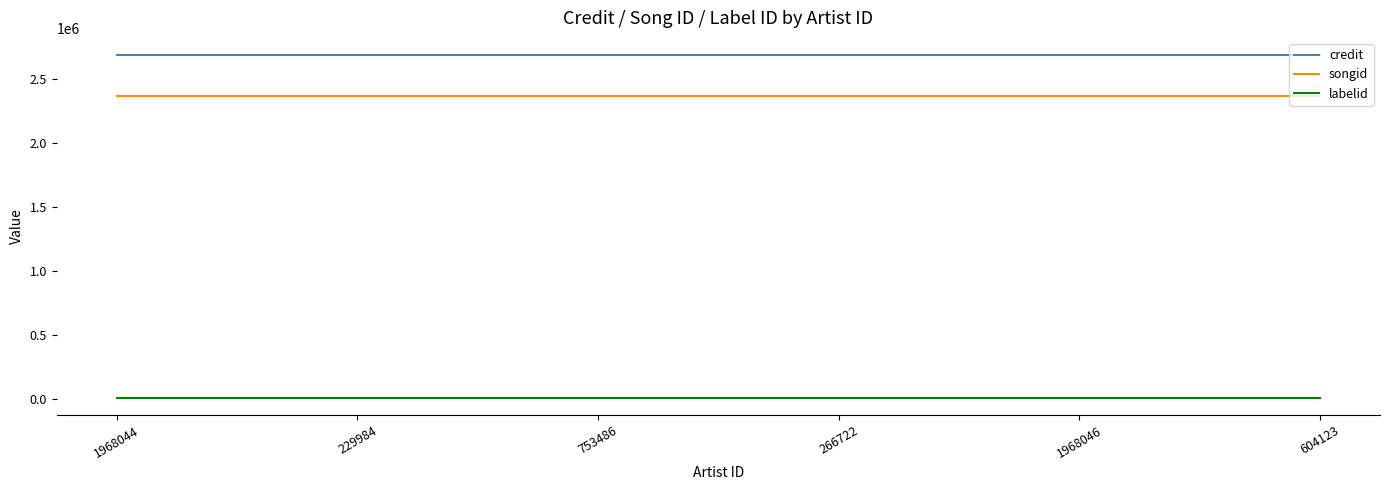

True or false: songid and credit intersect in this chart.

False